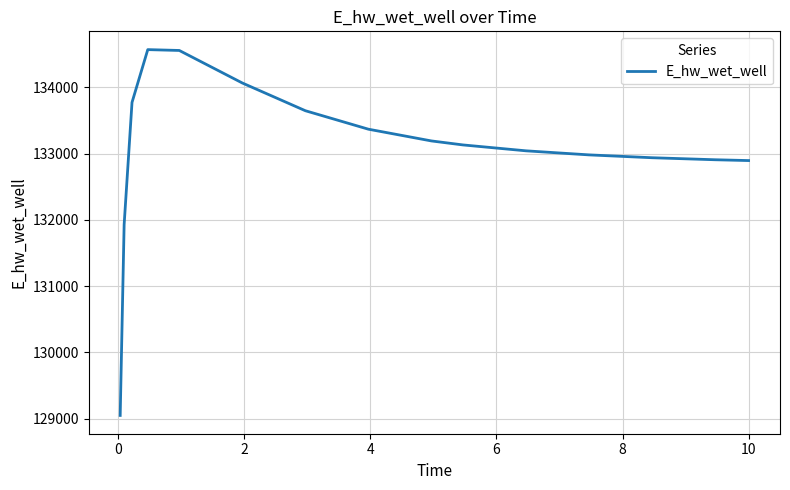

What is the minimum value shown in the chart?

129048.5